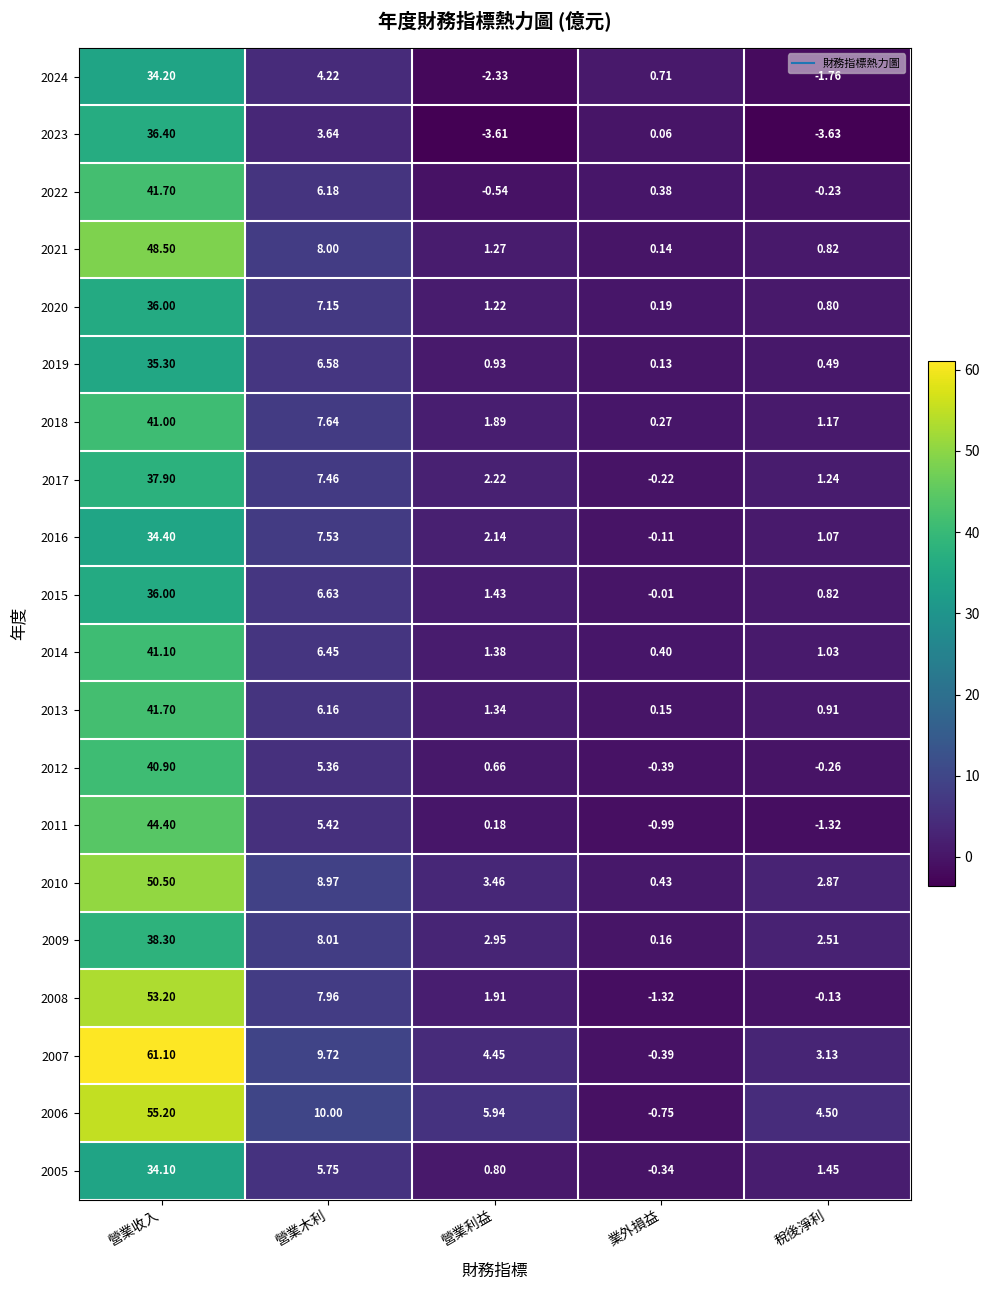

Where does the 2016 series first go above 2?

營業收入